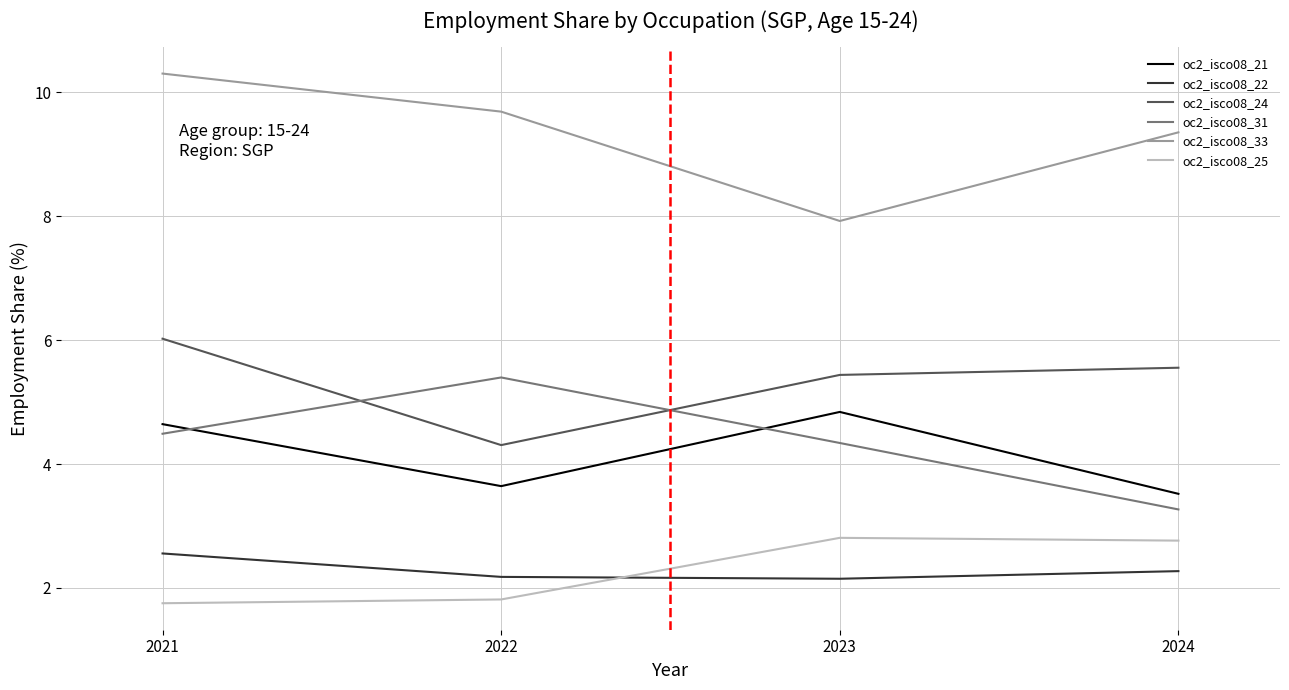

The oc2_isco08_25 series shows 0.6 at 2023. True or false?

False